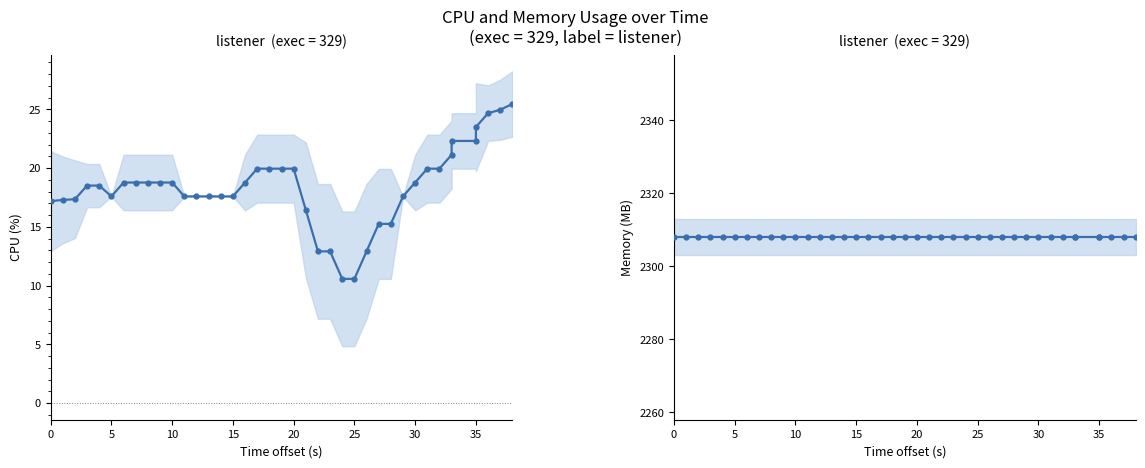

What is the lowest value of the cpu series?

10.6